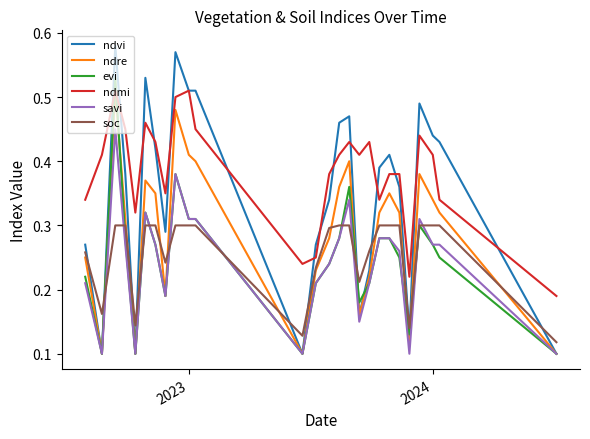

How many intersections are there between evi and ndmi?

2